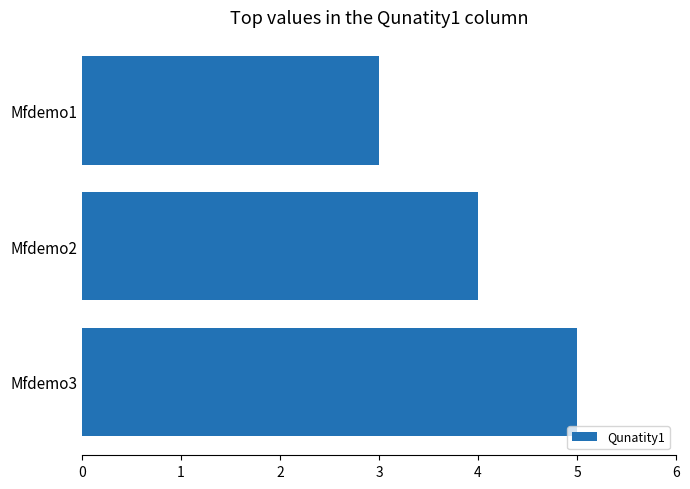

Are the bars horizontal?

Yes